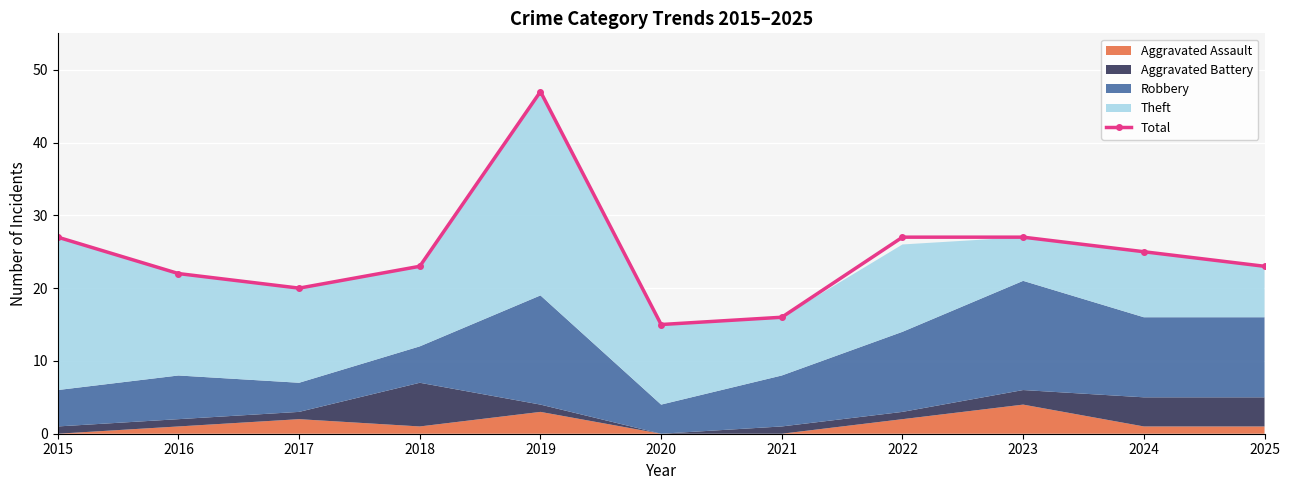

What is the value of the 2nd point from the left?

22